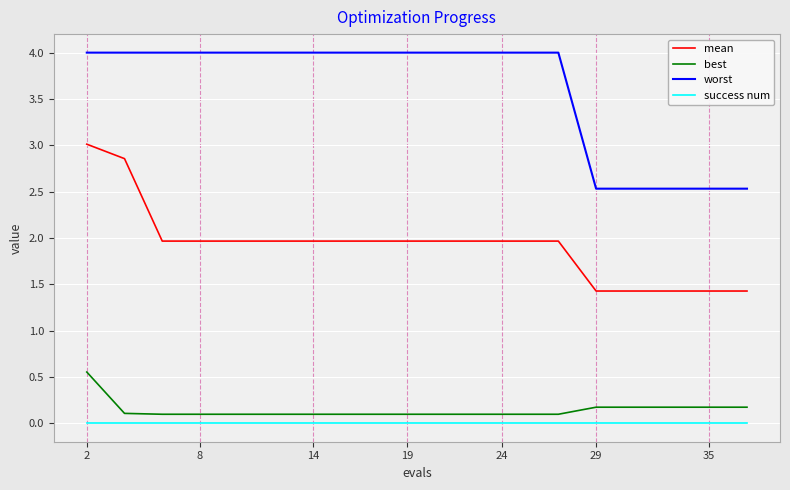

Count the number of categories in the chart.

20